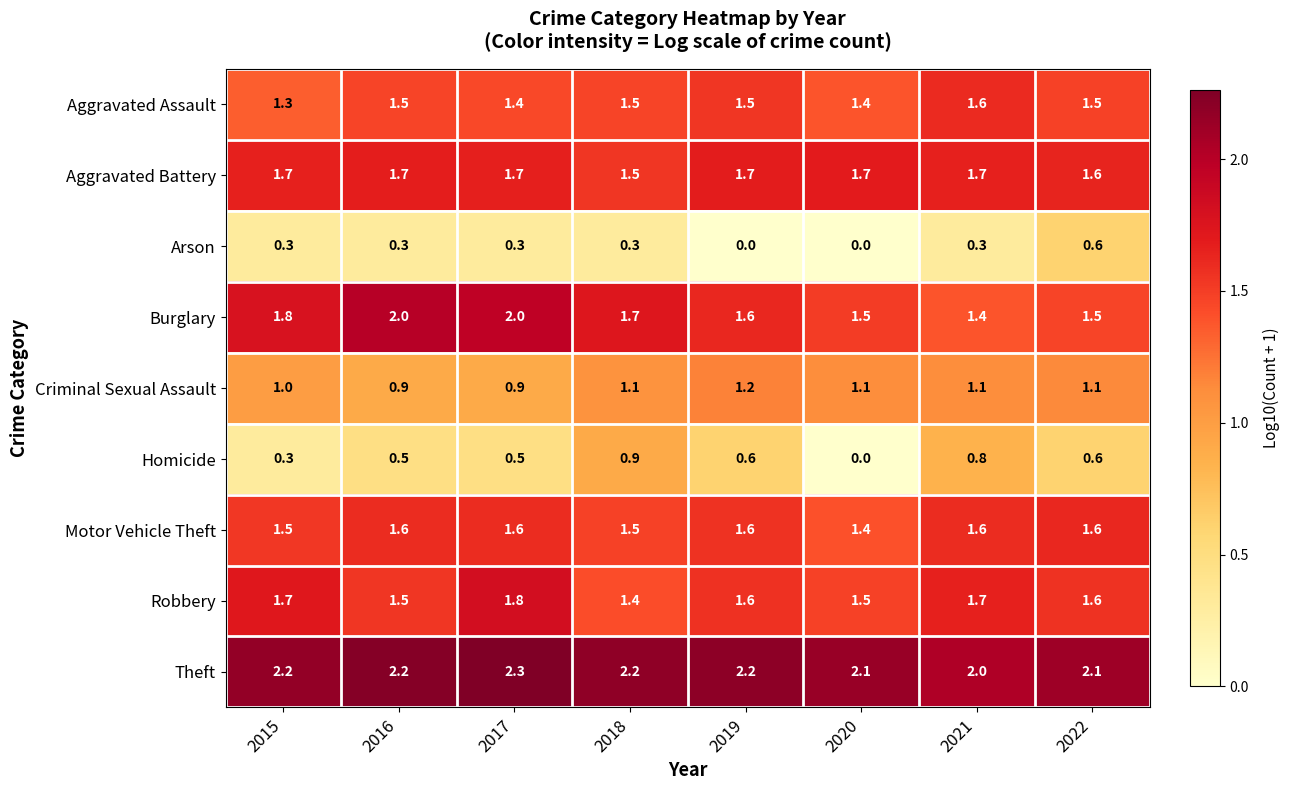

What is the sum of all Homicide values?

4.2